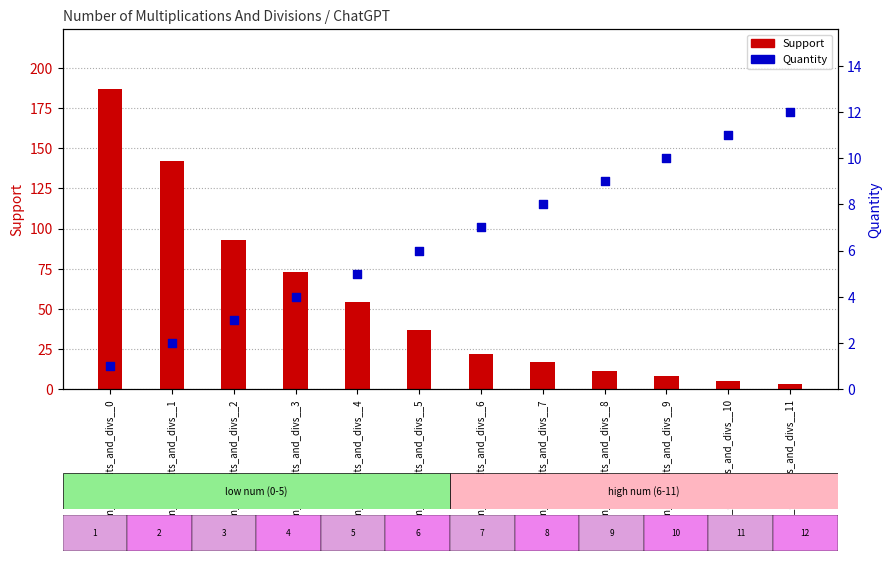

Is the value of Support at num_of_mults_and_divs__4 greater than the value of Quantity at num_of_mults_and_divs__9?

Yes